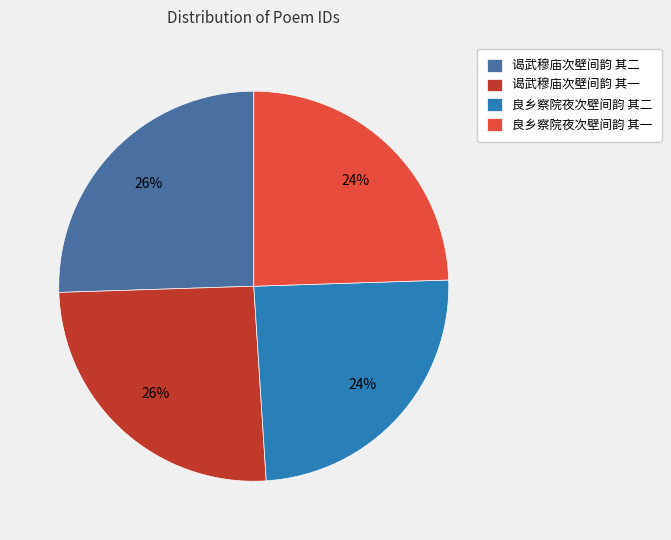

How many slices are in this pie chart?

4